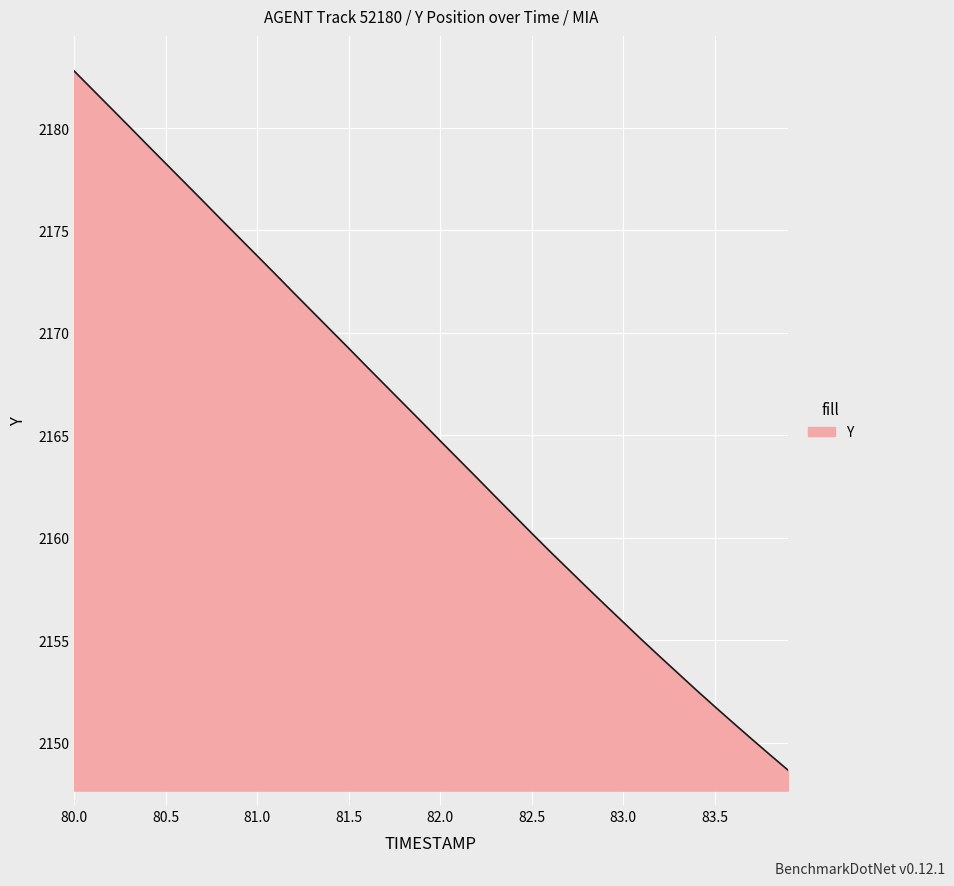

What is the smallest value displayed?

2148.7